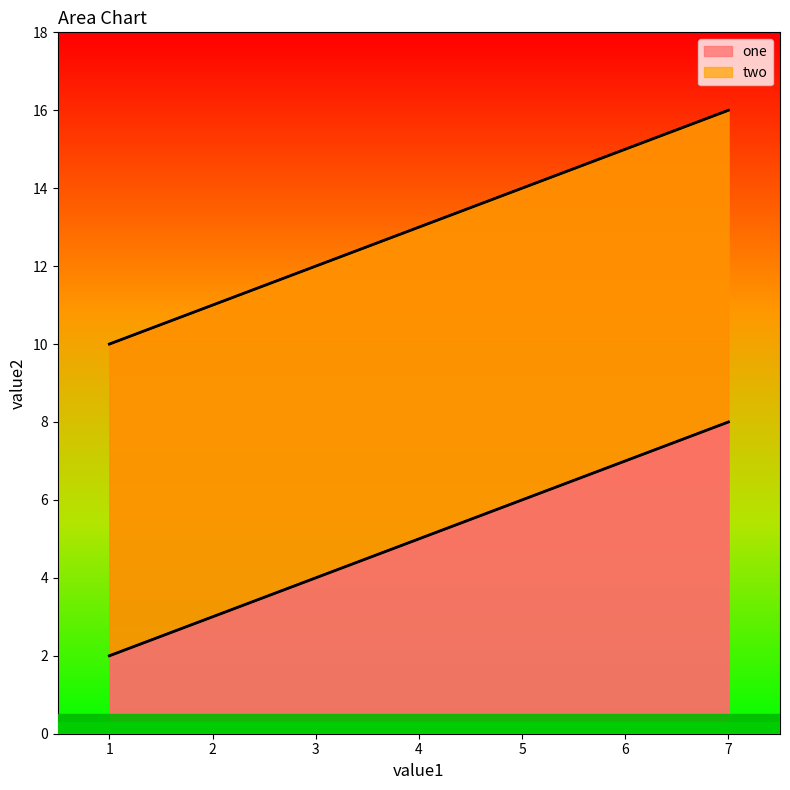

Which category has the highest value in the one series?

7